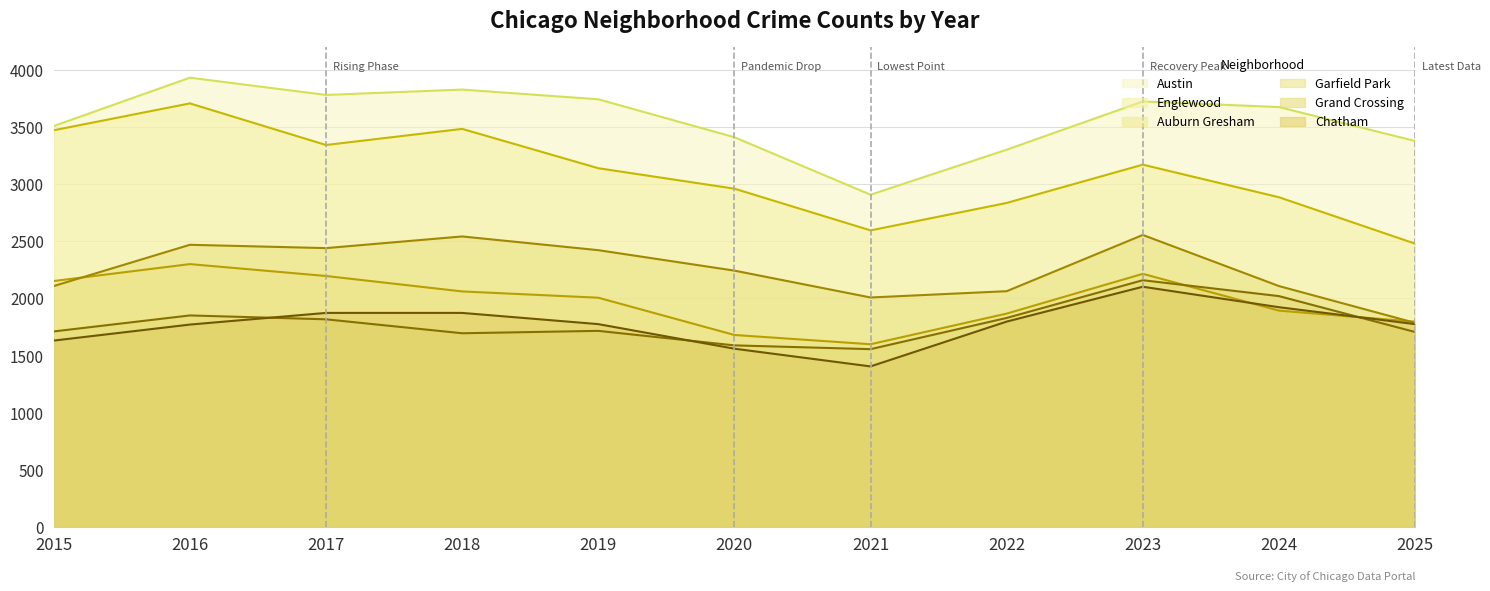

The value of Grand Crossing at 2019 is 1715. True or false?

True